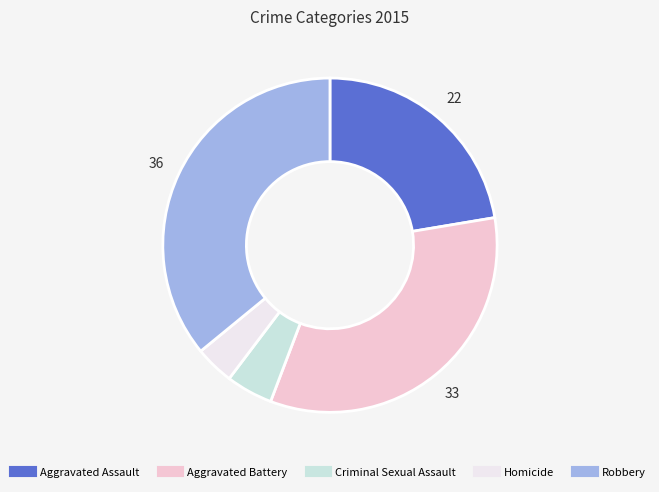

Does Aggravated Battery represent more than half of the total?

No